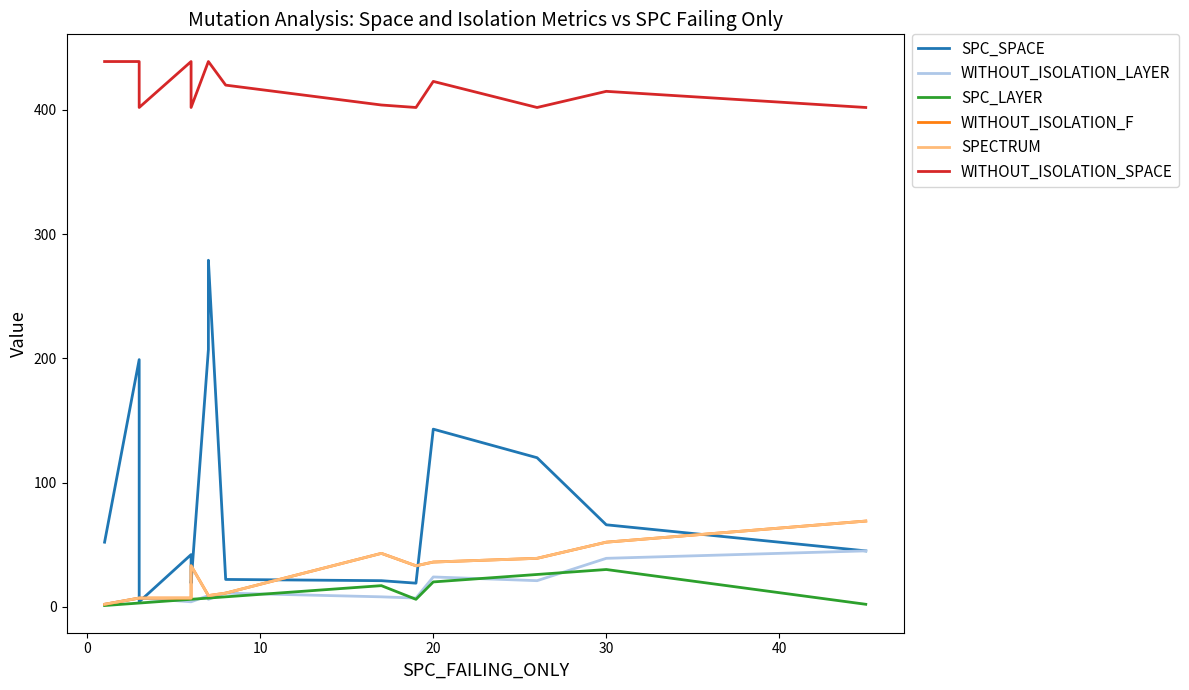

How many lines are shown in the chart?

6